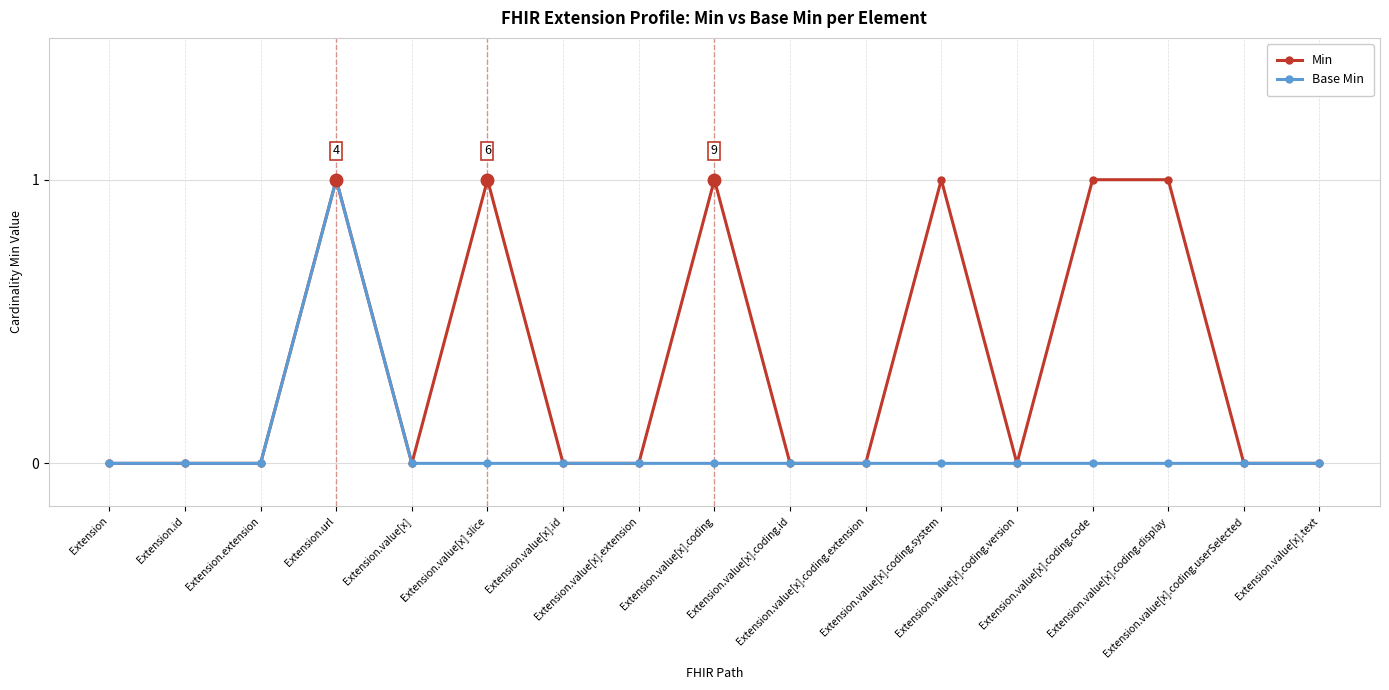

Which series has the largest total across all categories?

Min